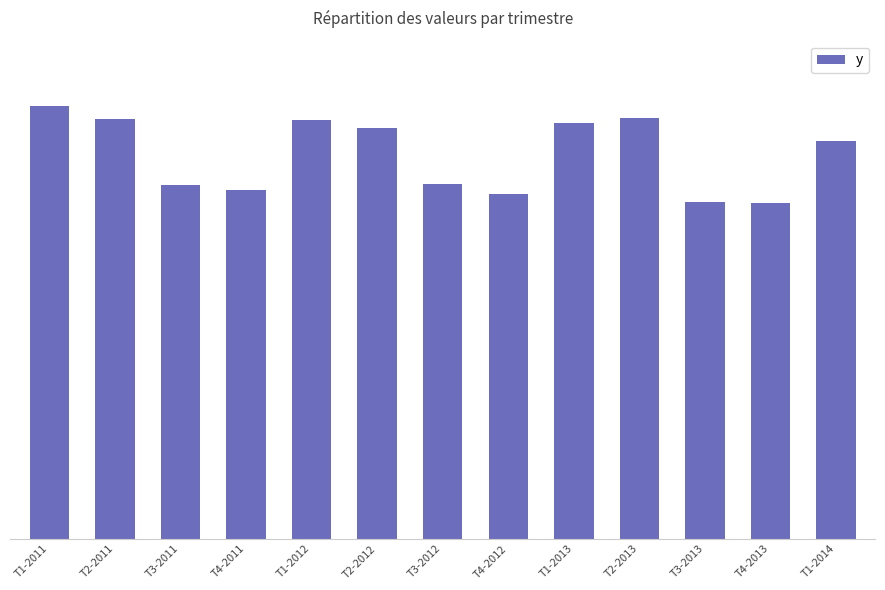

What is the average value?

1635389554